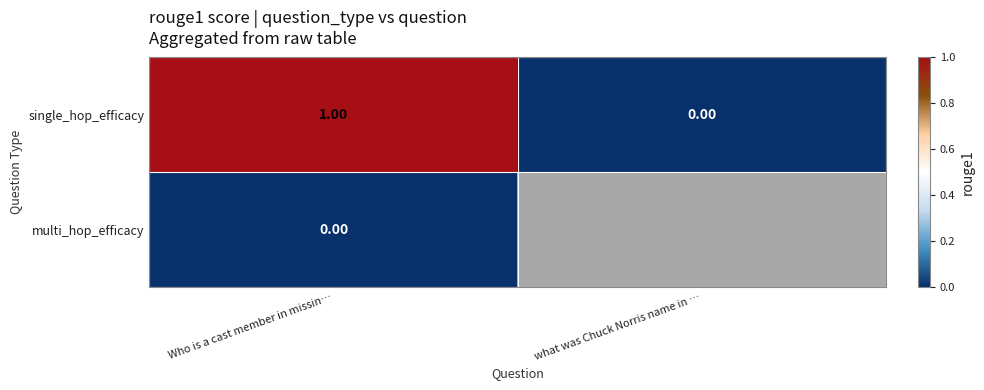

True or false: multi_hop_efficacy has a value of 0.0 at Who is a cast member in missin….

True